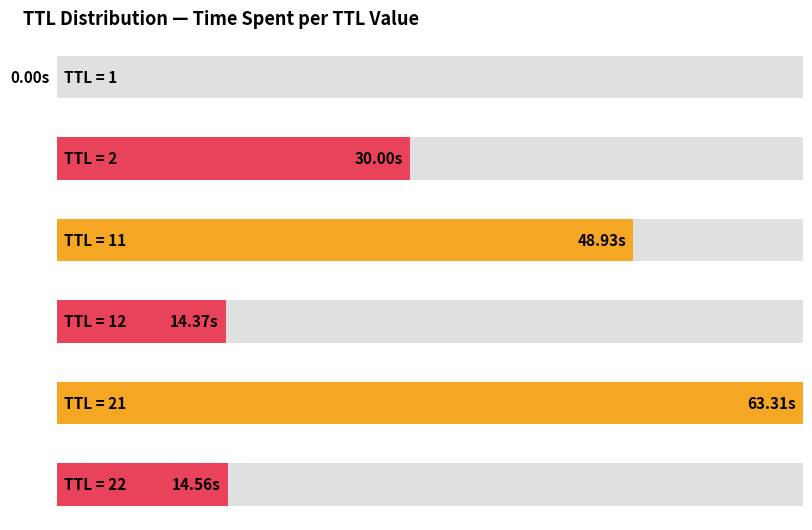

Which category has the lowest value across all series?

1